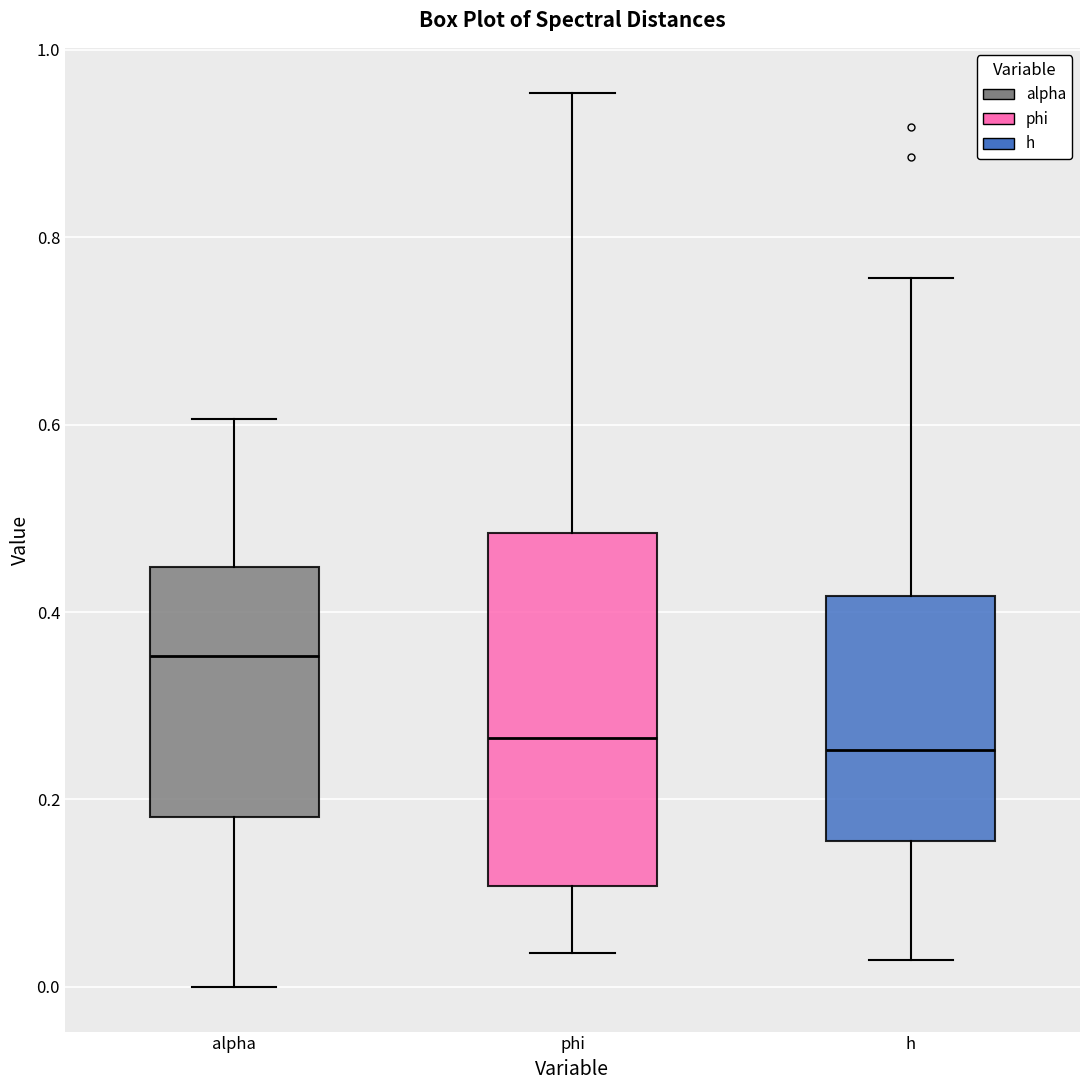

Where is the lower edge of the box for phi on the y-axis? The values are not printed on the chart, so give them approximately, as read against the axis.

0.10